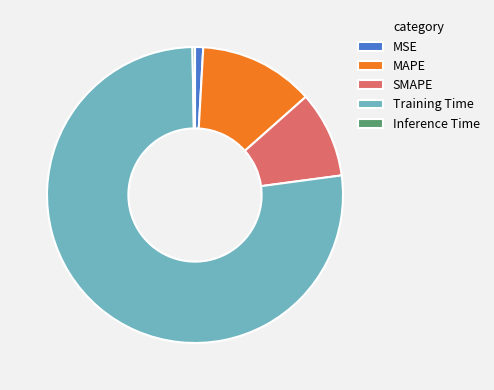

Which slice is the largest?

Training Time